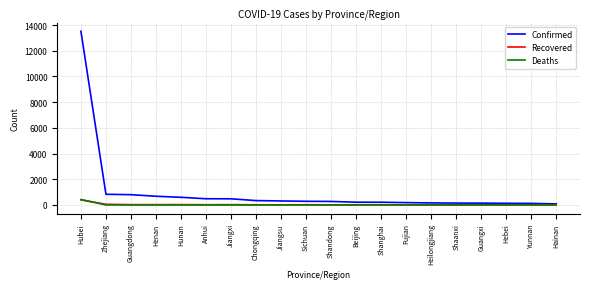

What is the total value across all series at Hebei?

130